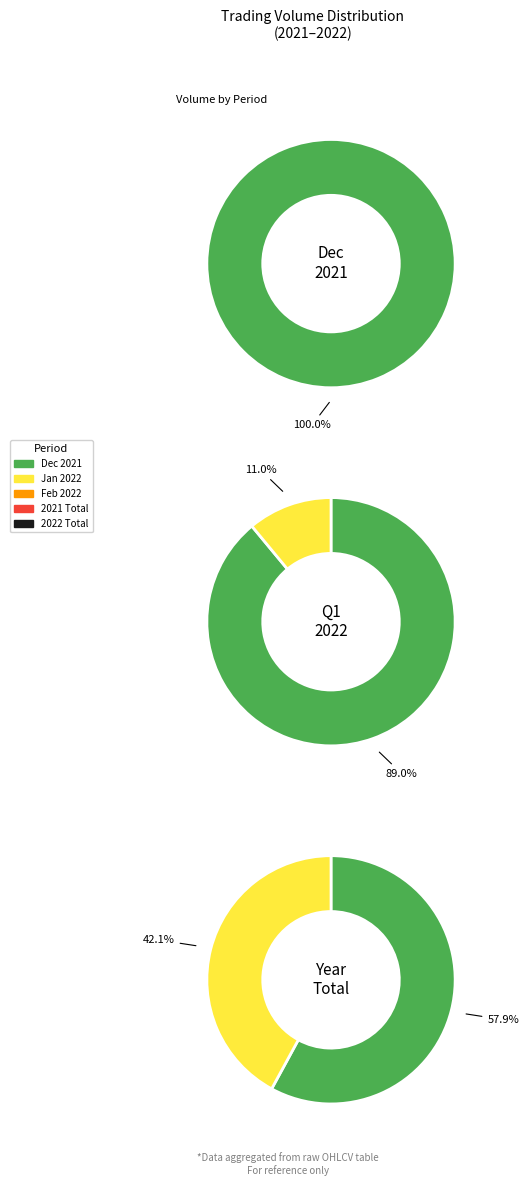

How many segments does this pie chart have?

5